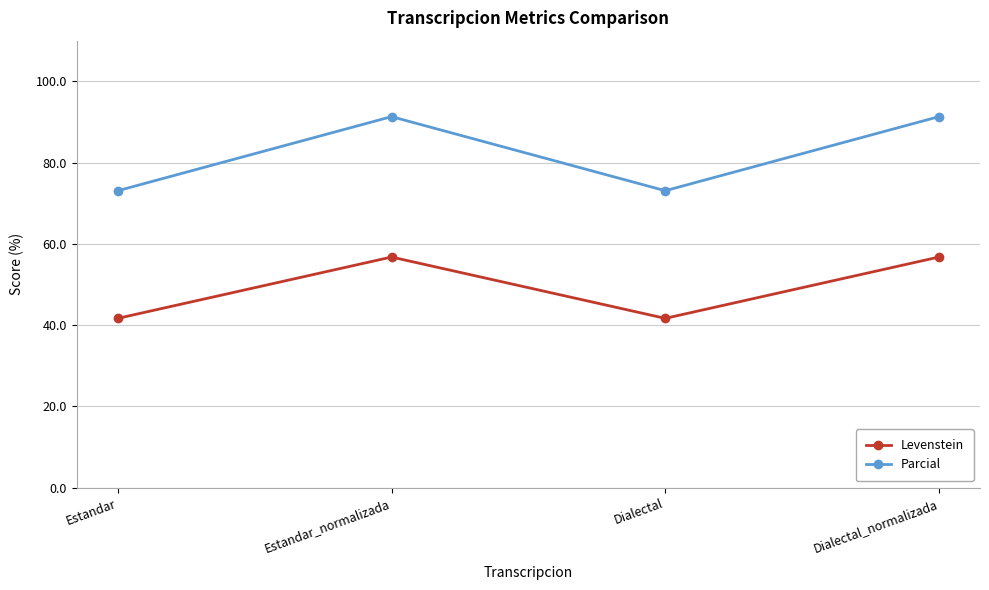

What is the sum of the Levenstein values at Estandar_normalizada and Dialectal?

98.4